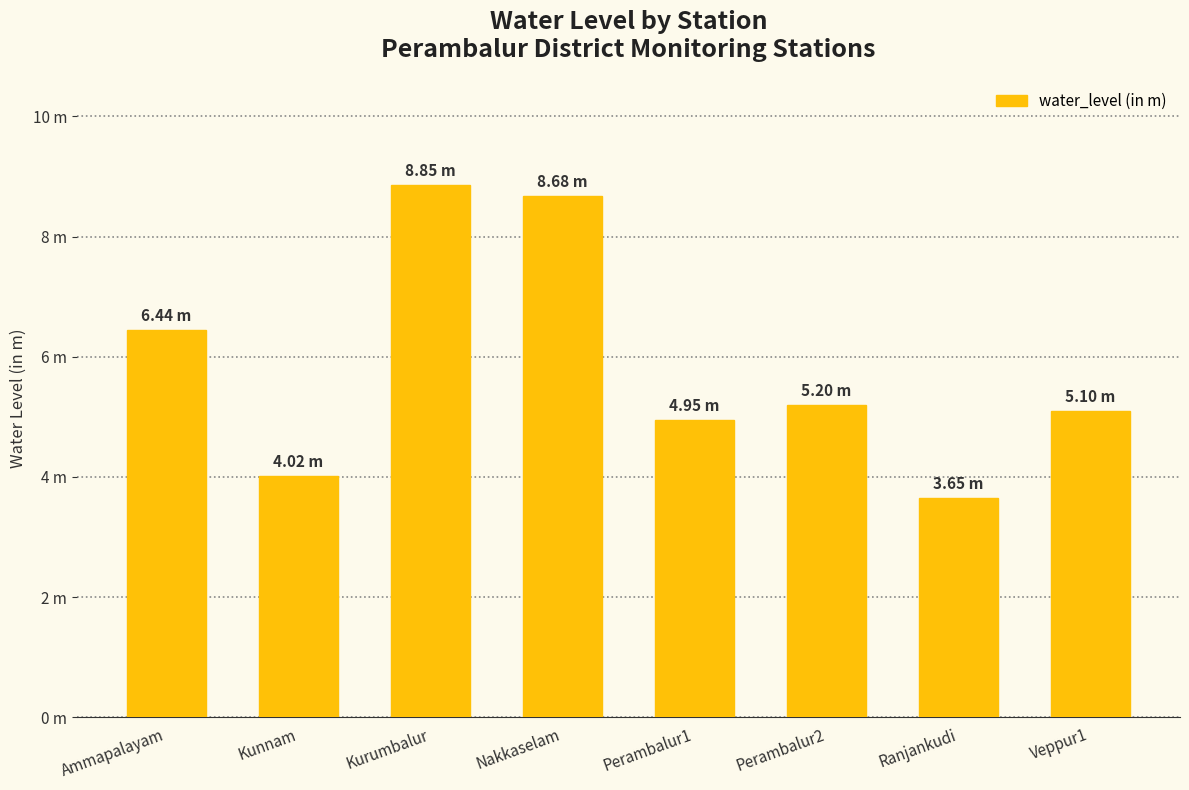

The value at Veppur1 is 5.1. True or false?

True